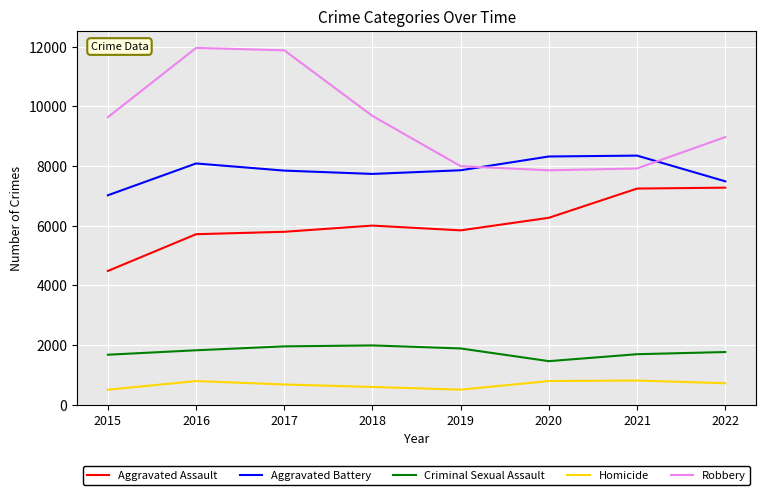

The value of Robbery at 2020 is 7855. True or false?

True